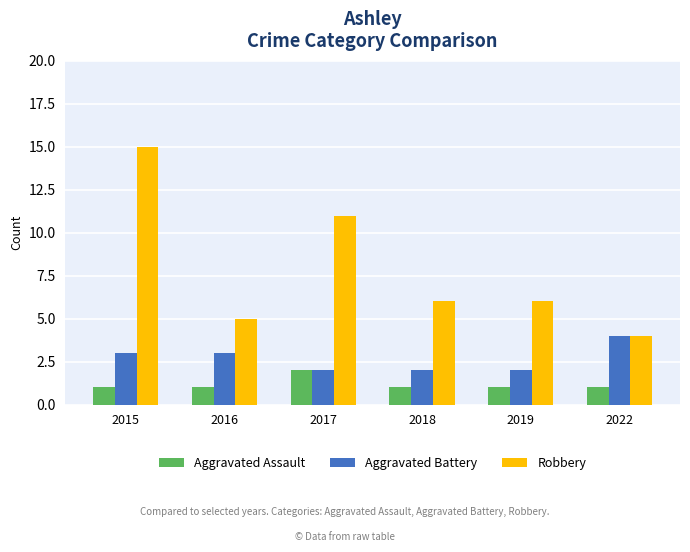

Reading right to left, list all the values displayed in this chart.

Aggravated Assault: 2022=1	2019=1	2018=1	2017=2	2016=1	2015=1
Aggravated Battery: 2022=4	2019=2	2018=2	2017=2	2016=3	2015=3
Robbery: 2022=4	2019=6	2018=6	2017=11	2016=5	2015=15